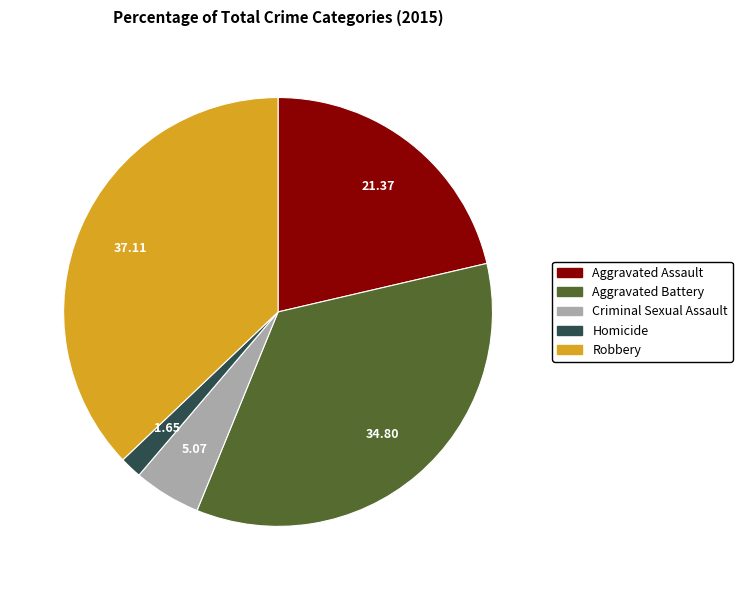

Approximately how many times larger is the value at Aggravated Assault compared to Criminal Sexual Assault?

4.2